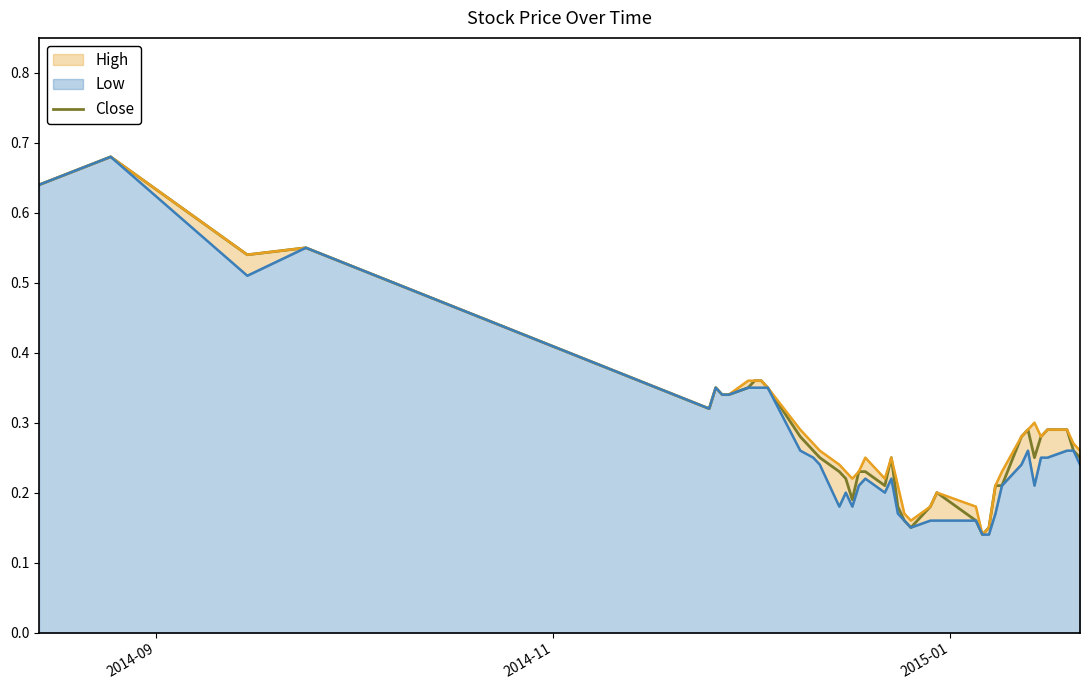

How many values are between 0 and 1?

40